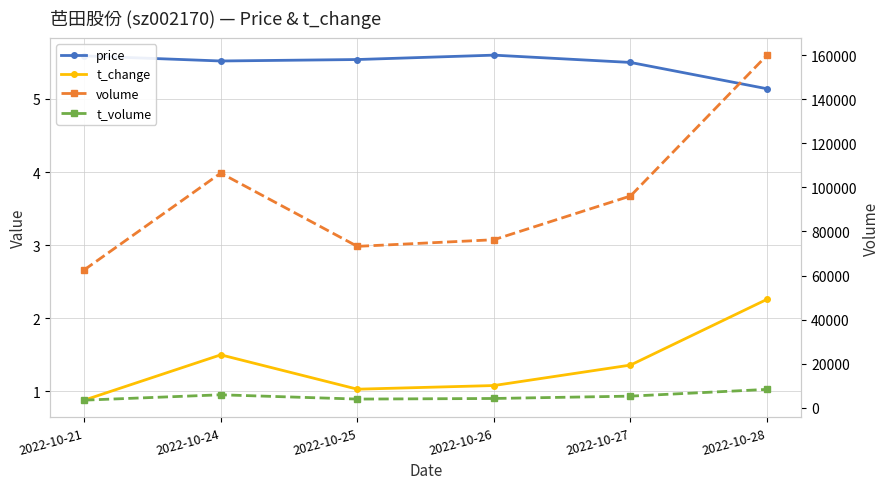

Which category has the lowest value in the volume series?

2022-10-21